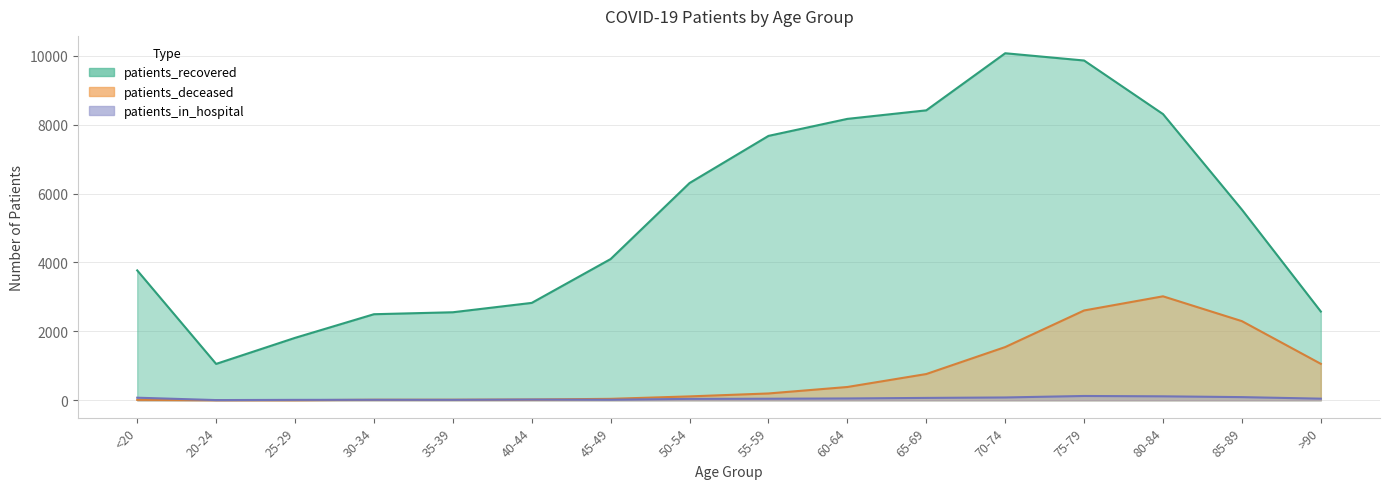

List the labels in order of patients_recovered value, smallest first.

20-24, 25-29, 30-34, 35-39, >90, 40-44, <20, 45-49, 85-89, 50-54, 55-59, 60-64, 80-84, 65-69, 75-79, 70-74